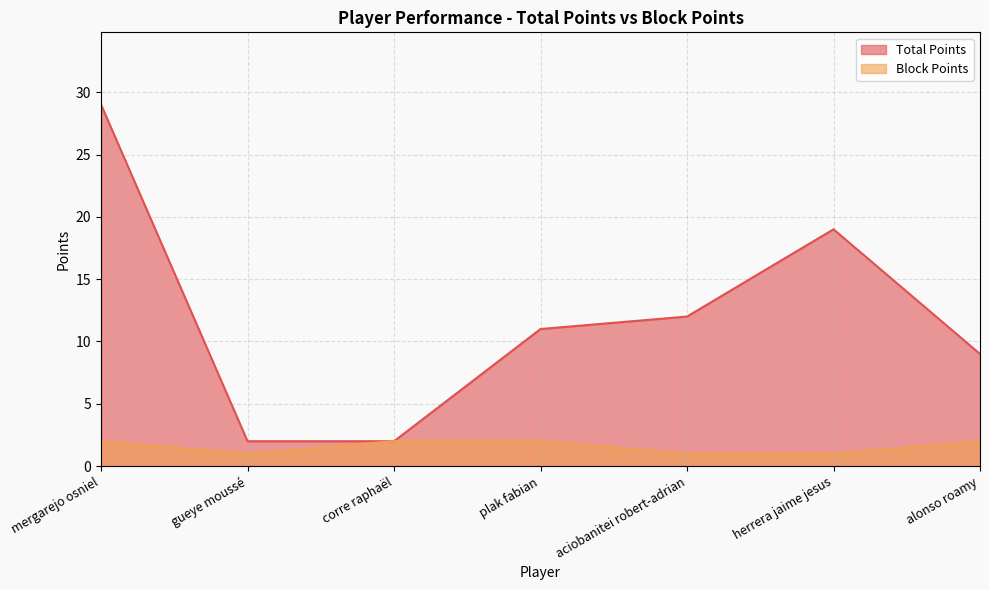

How many lines are shown in the chart?

2